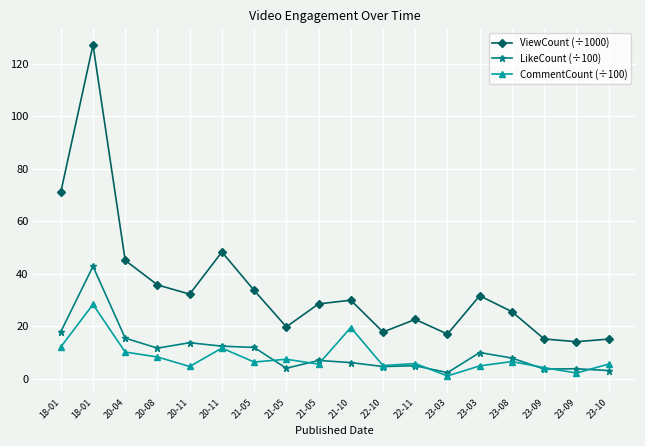

True or false: ViewCount (÷1000) has a value of 28.5 at 21-05.

True